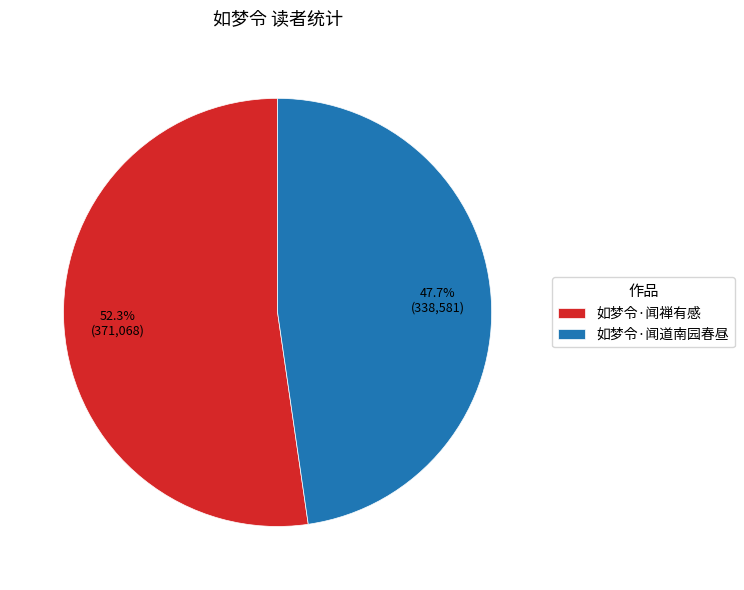

Which category accounts for the majority?

如梦令·闻禅有感